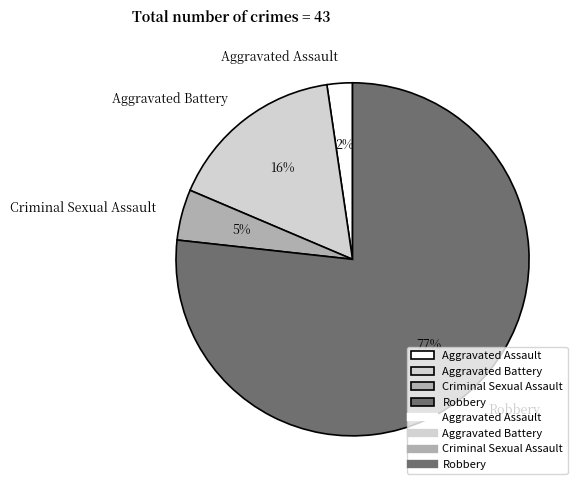

Is there any slice that represents more than half of the pie?

Yes